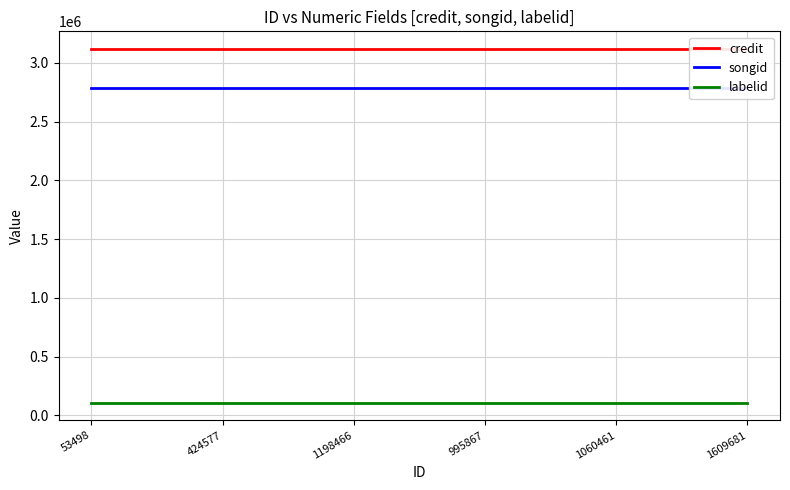

True or false: credit and labelid cross at least once.

False